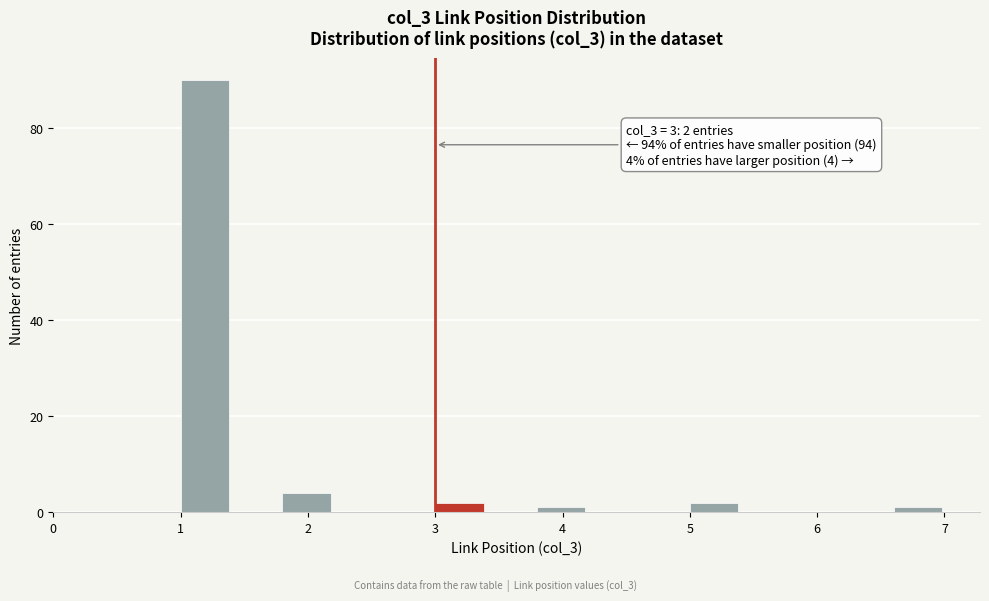

Which range on the x-axis has the tallest bar?

1.0 to 1.4